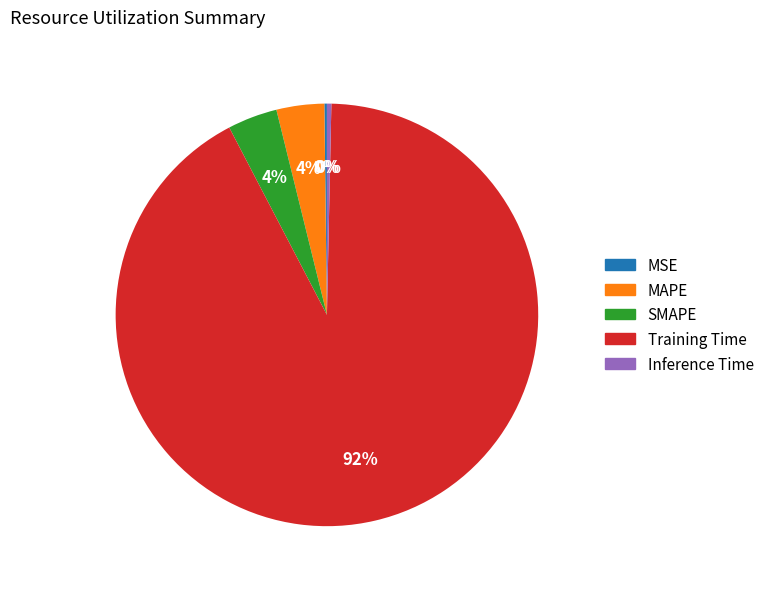

To the nearest percent, what is the combined percentage of Training Time and Inference Time?

92%